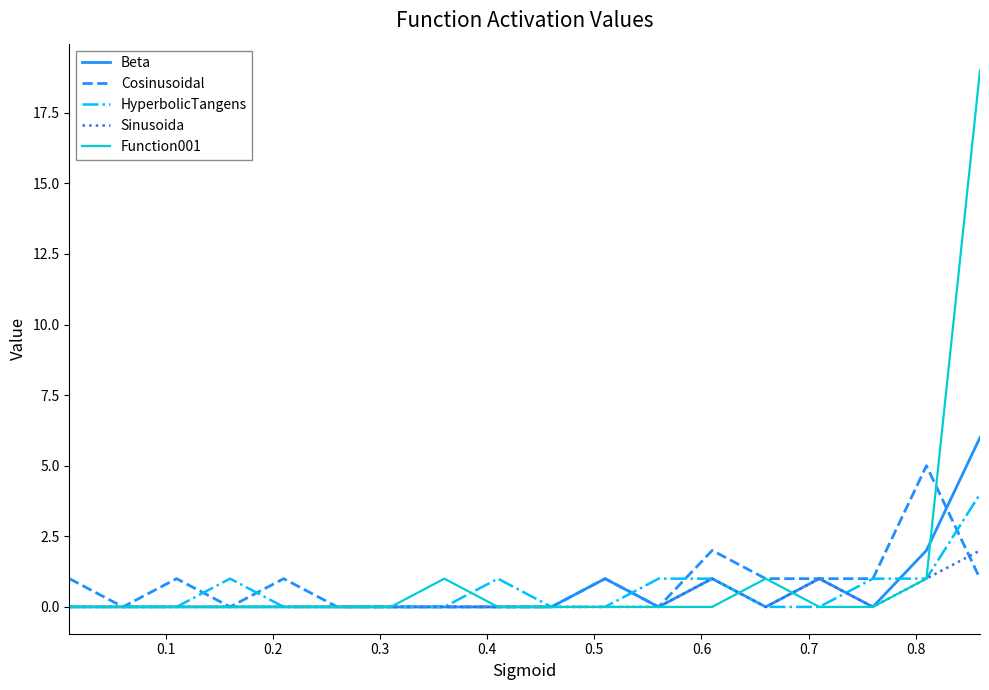

Rank the series by their maximum value, from highest to lowest.

Function001, Beta, Cosinusoidal, HyperbolicTangens, Sinusoida